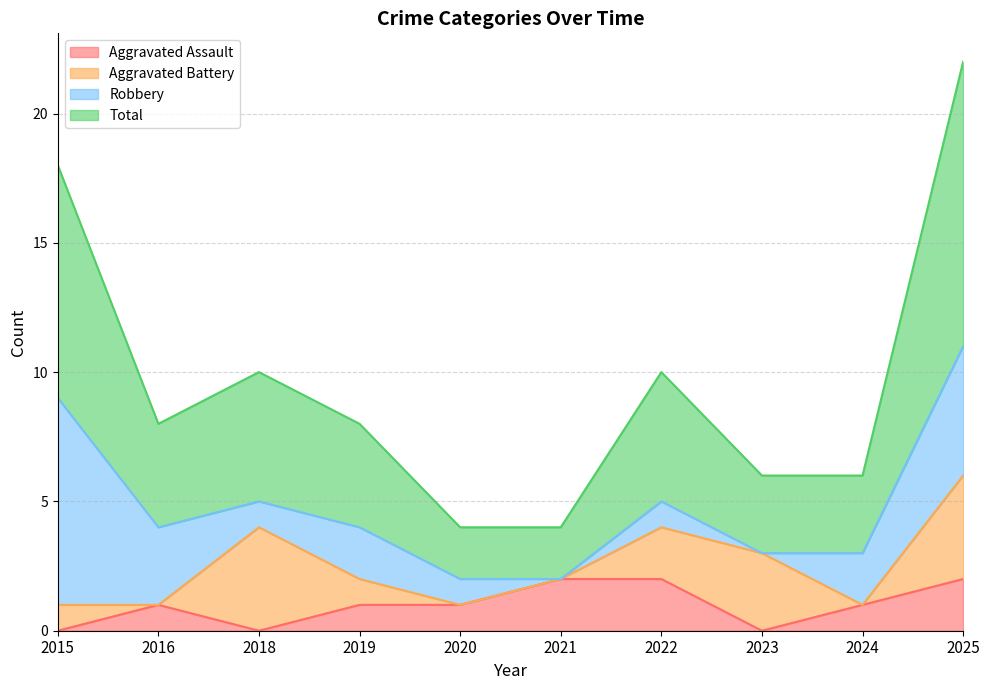

At which label does Aggravated Assault first exceed 1?

2021